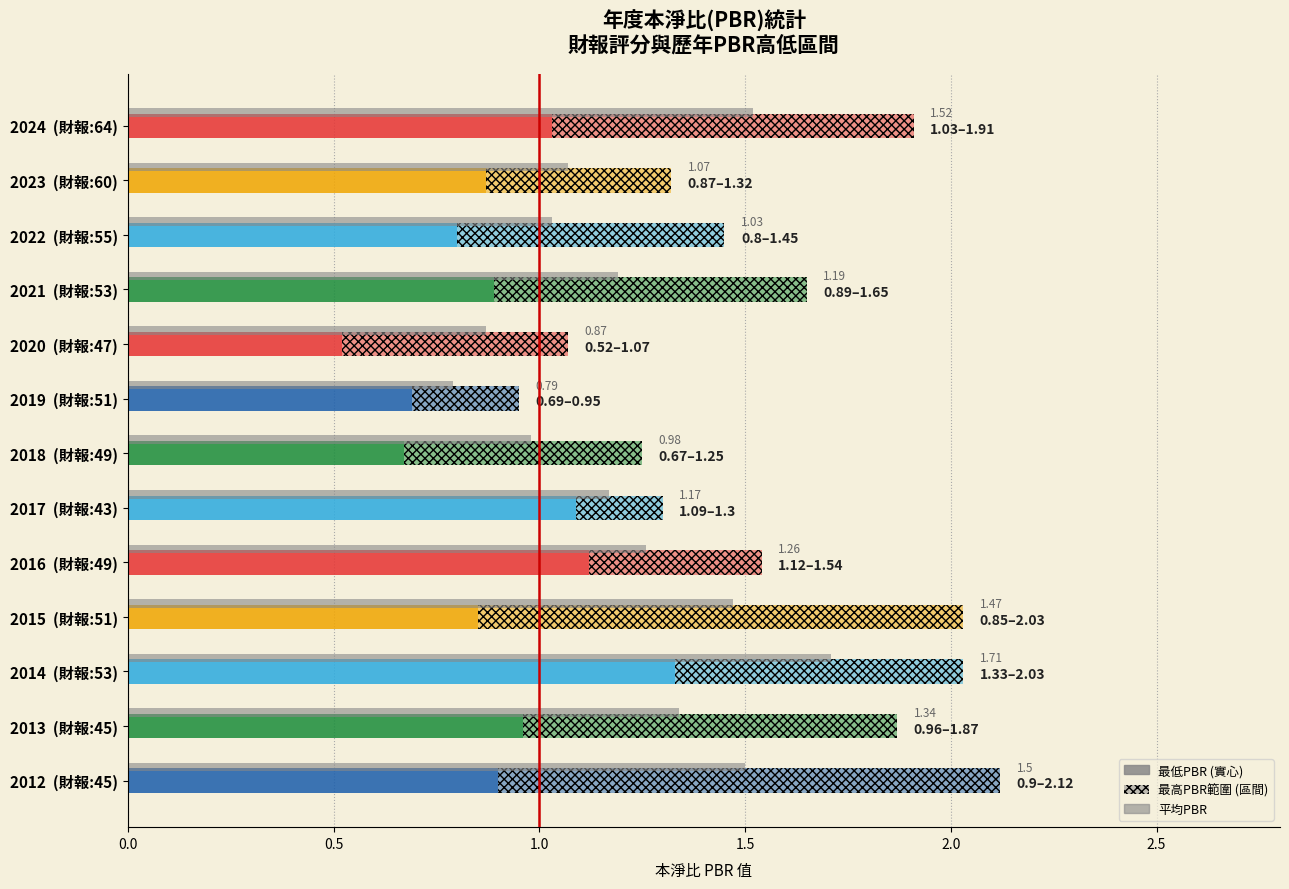

What are all the series names shown in the legend?

最高PBR, 平均PBR, 最低PBR